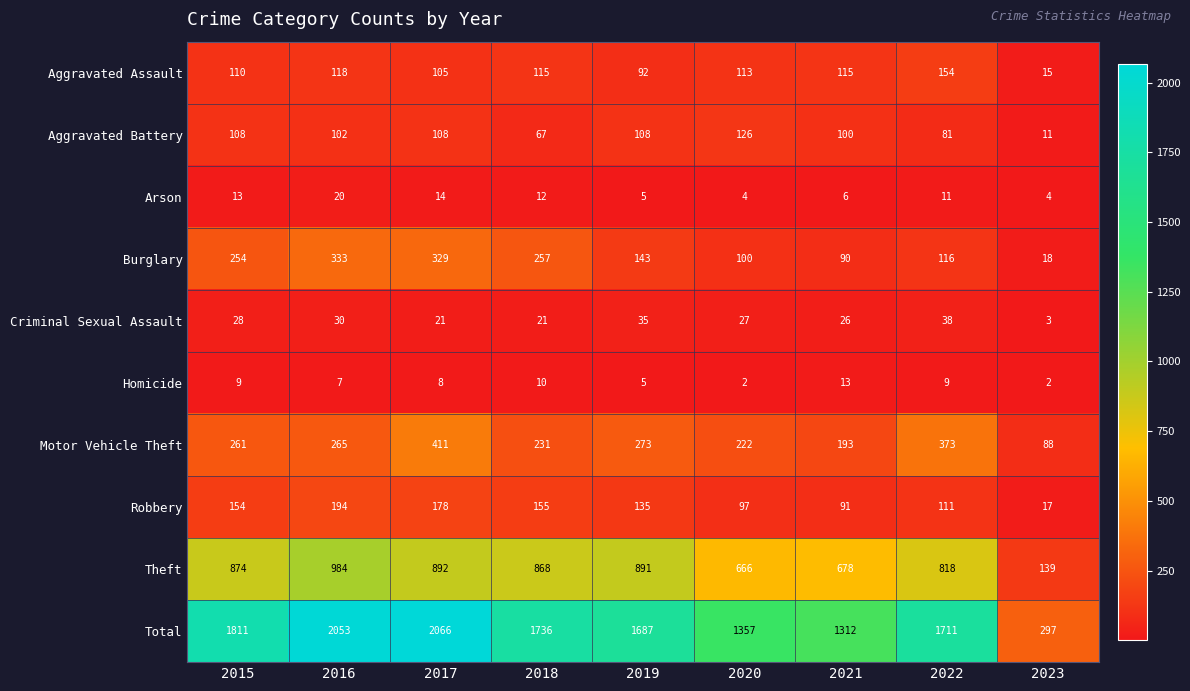

How many data points in Motor Vehicle Theft are less than 261?

4